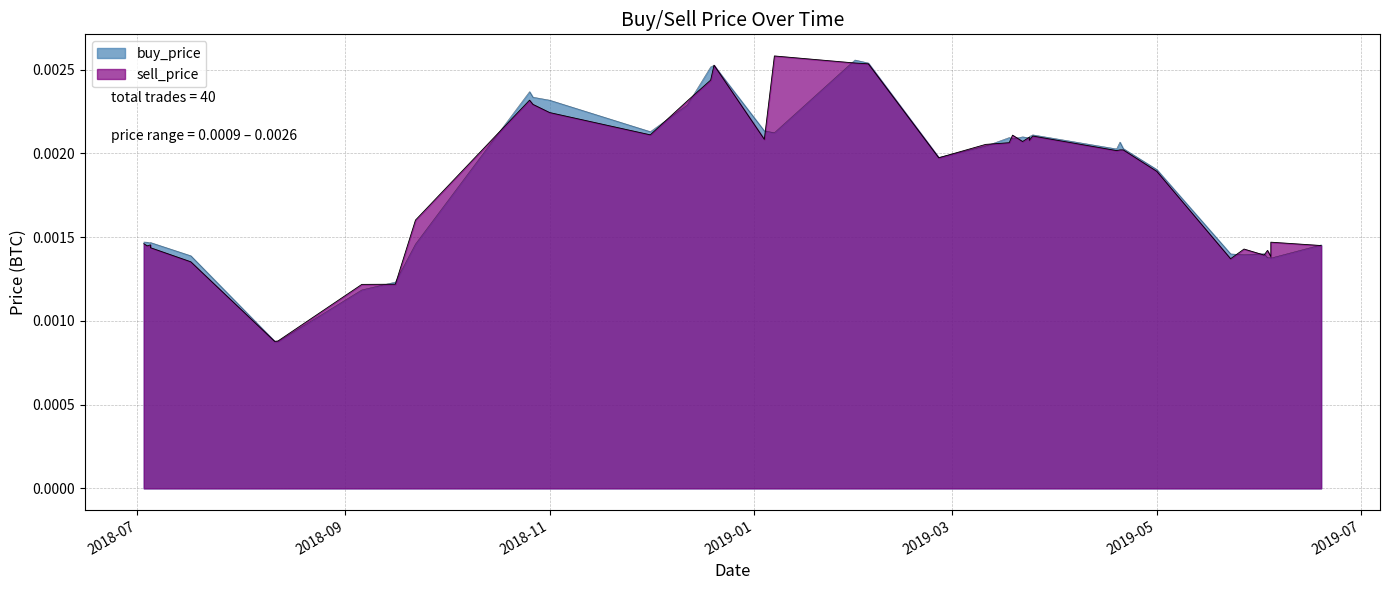

True or false: buy_price and sell_price cross at least once.

True